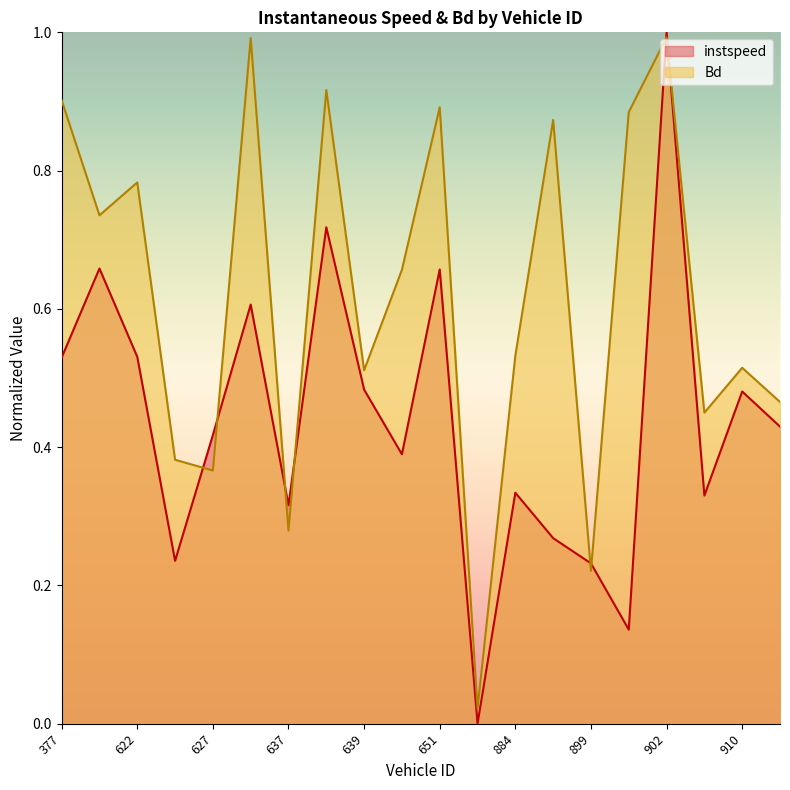

Reading left to right, extract all data points from this chart.

instspeed: 0.5	0.7	0.5	0.2	0.4	0.6	0.3	0.7	0.5	0.4	0.7	0.0	0.3	0.3	0.2	0.1	1.0	0.3	0.5	0.4
Bd: 0.9	0.7	0.8	0.4	0.4	1.0	0.3	0.9	0.5	0.7	0.9	0.0	0.5	0.9	0.2	0.9	1.0	0.4	0.5	0.5